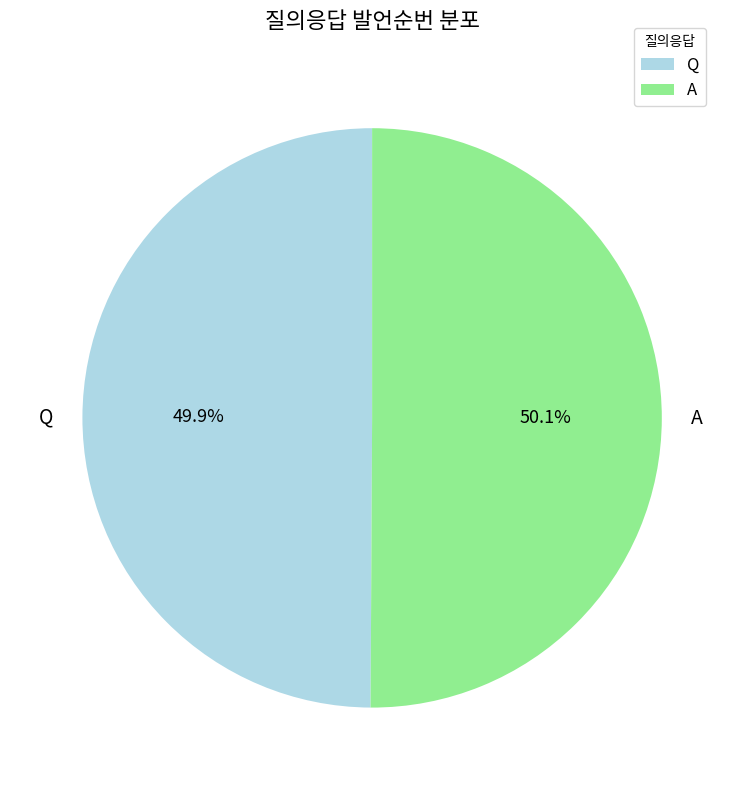

True or false: A accounts for 39% of the total.

False